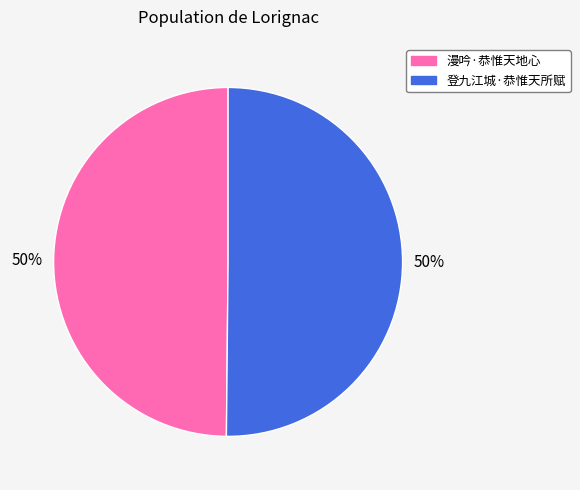

What is the ratio of the value at 漫吟·恭惟天地心 to the value at 登九江城·恭惟天所赋?

1.0